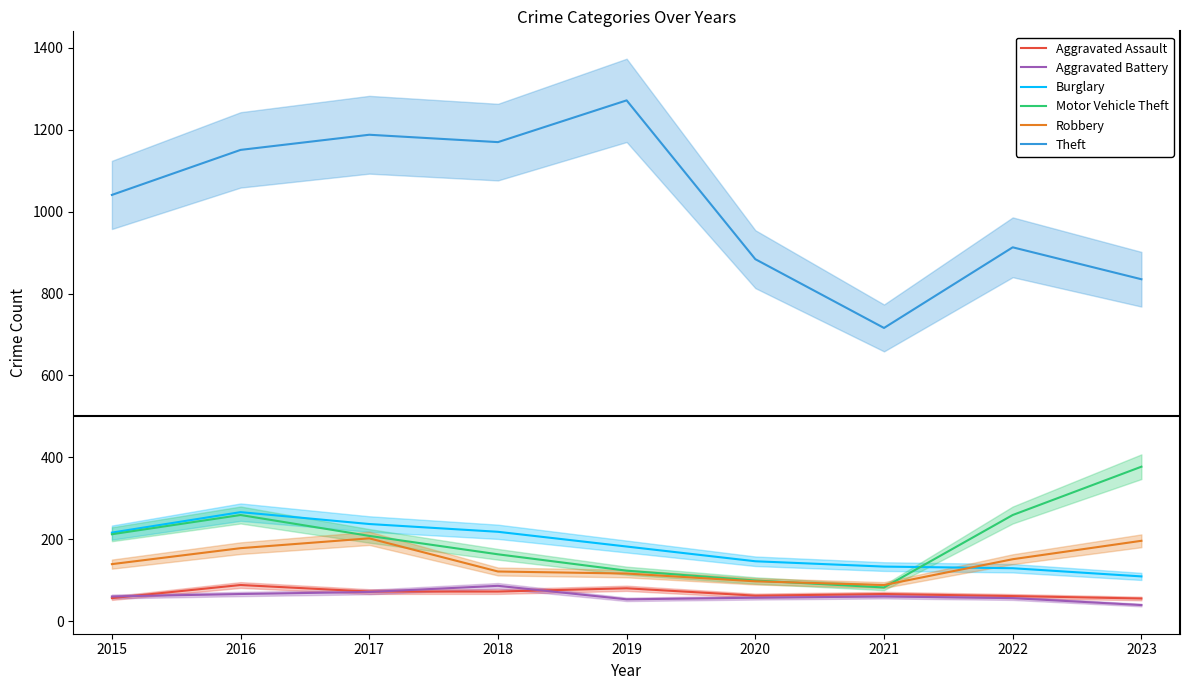

How many interior local peaks does the Theft series have?

3